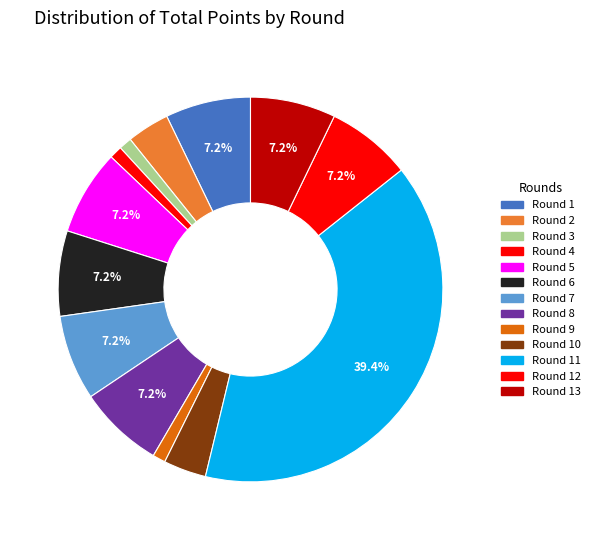

Count the number of slices in the pie.

13